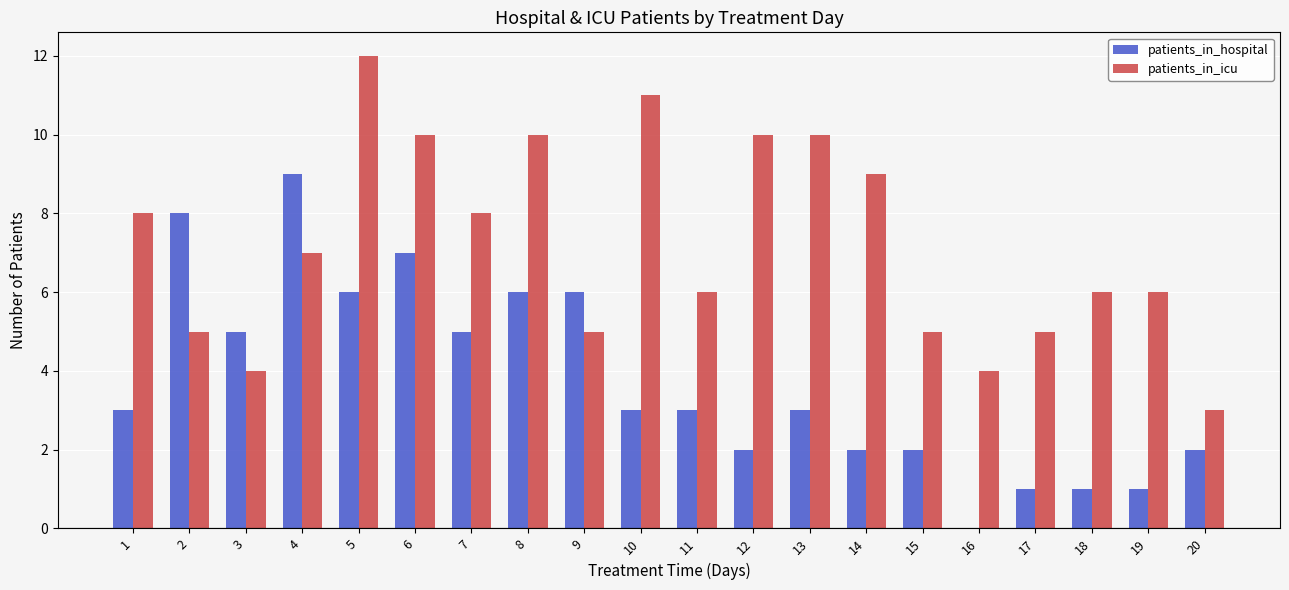

Count the number of categories in the chart.

20